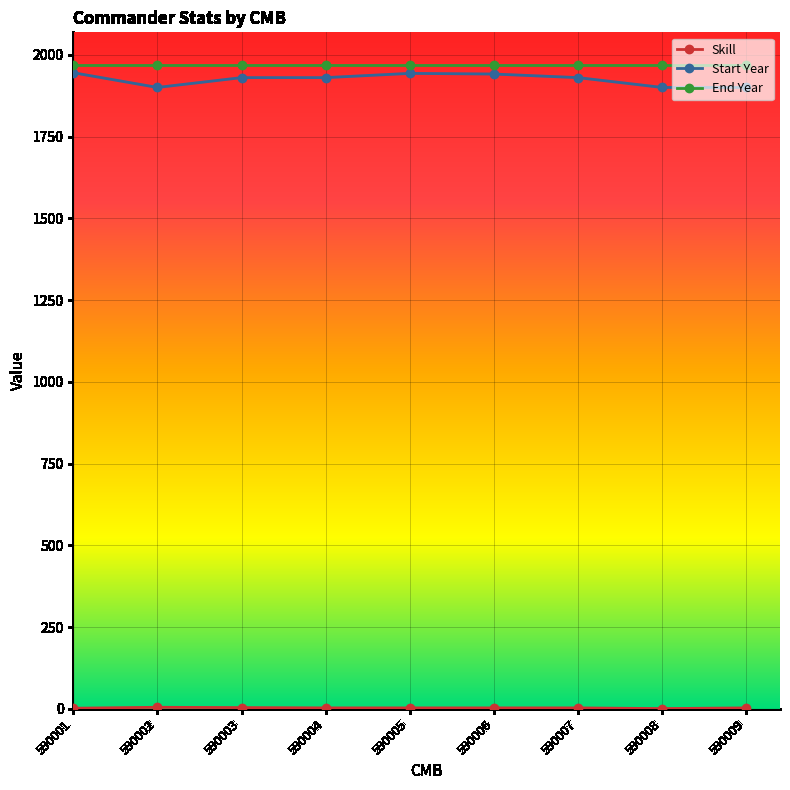

What is the spread (max minus min) of values at 590004?

1967